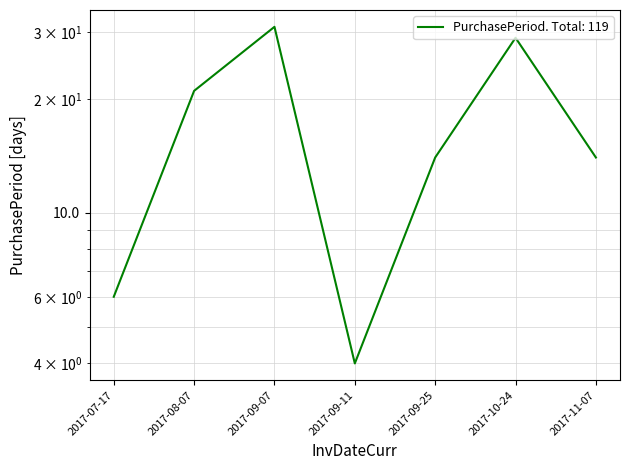

Where does the data first go above 14?

2017-08-07